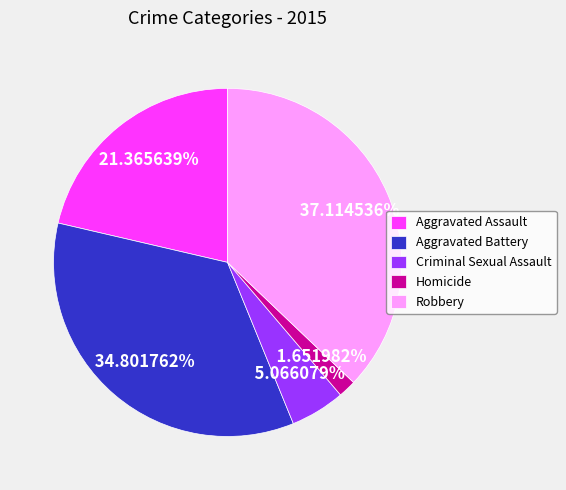

What percentage is the Aggravated Battery slice, to the nearest percent?

35%